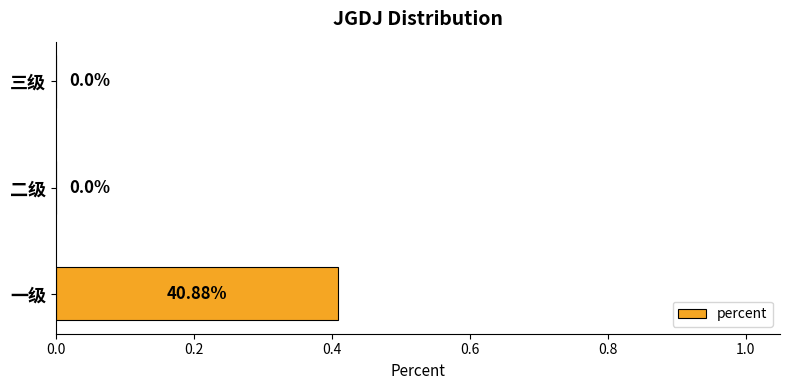

At which category does the chart reach its peak across all series?

一级